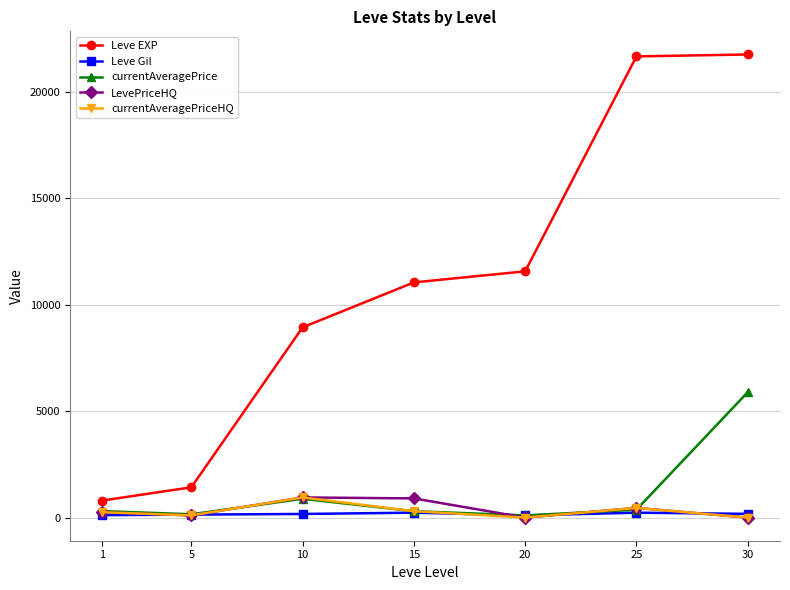

What is the maximum value shown in the chart?

21740.0